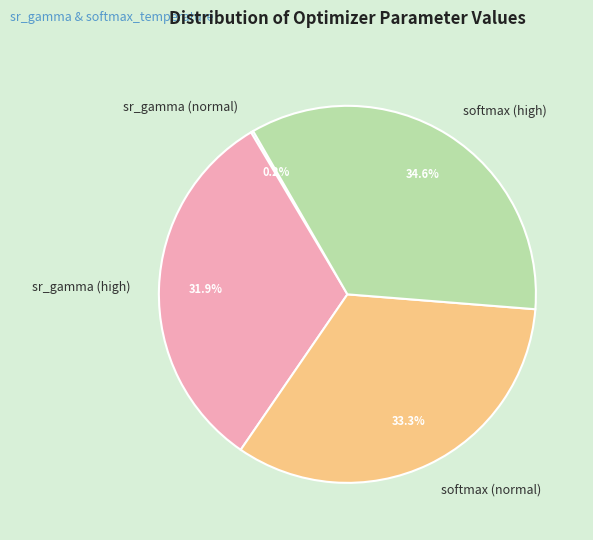

Combined, do sr_gamma (high) and softmax (normal) account for over 50%?

Yes